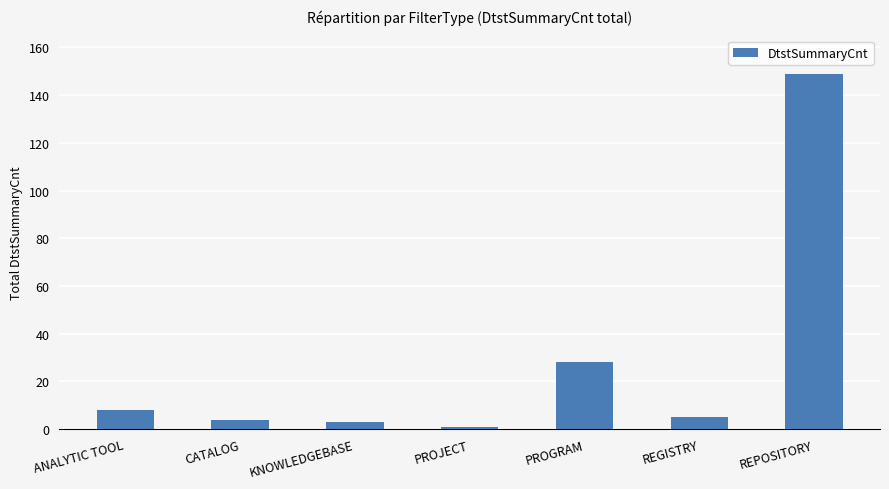

The value at PROGRAM is 39. True or false?

False